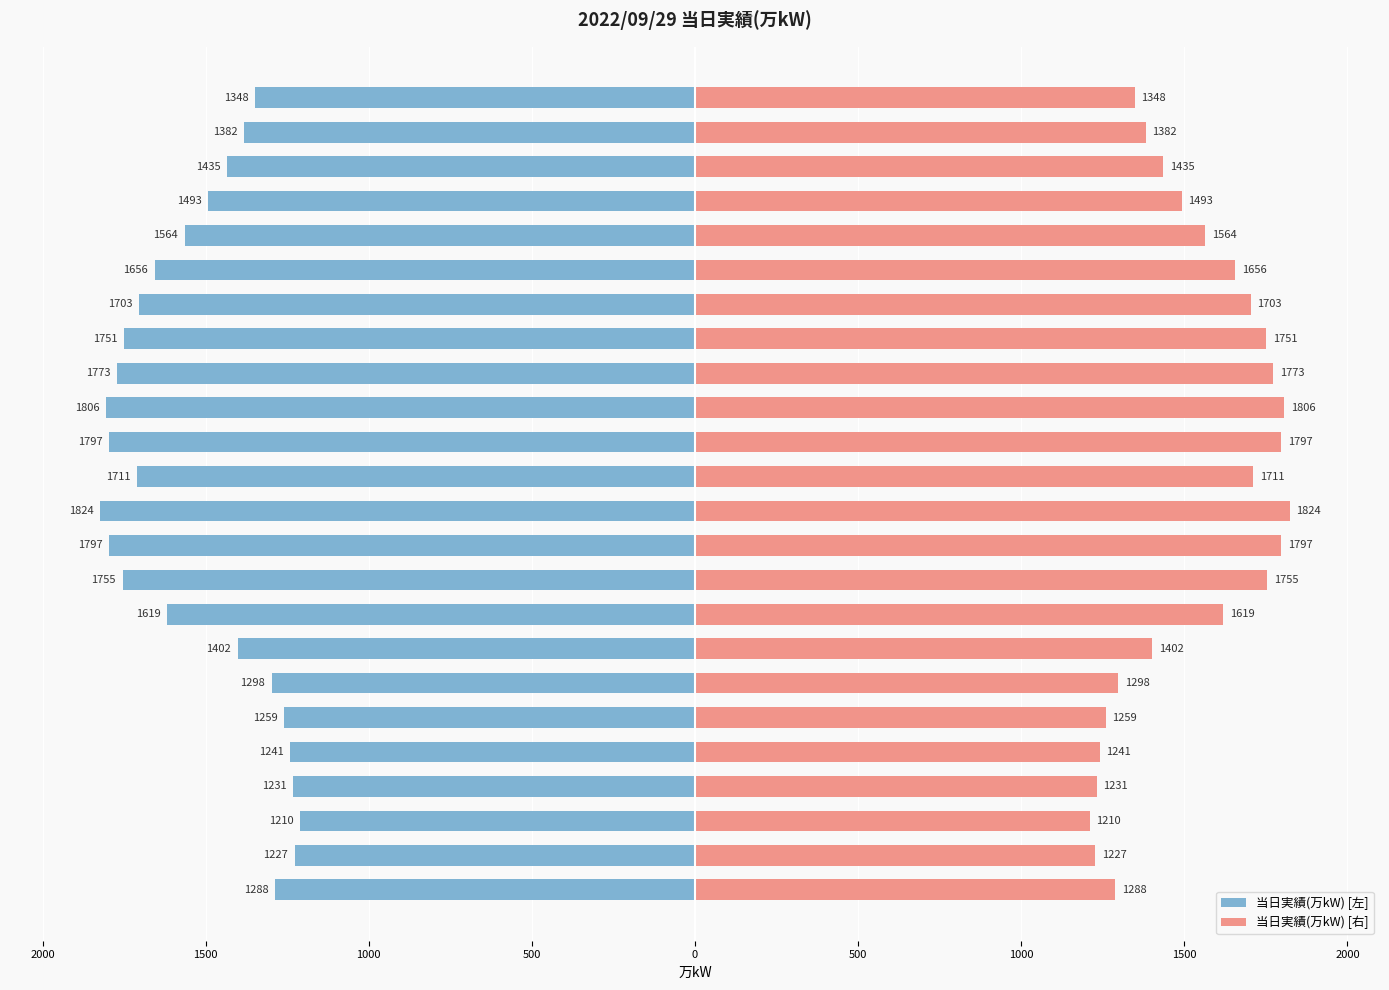

How many data points in 当日実績(万kW) [右] are above 1564?

11